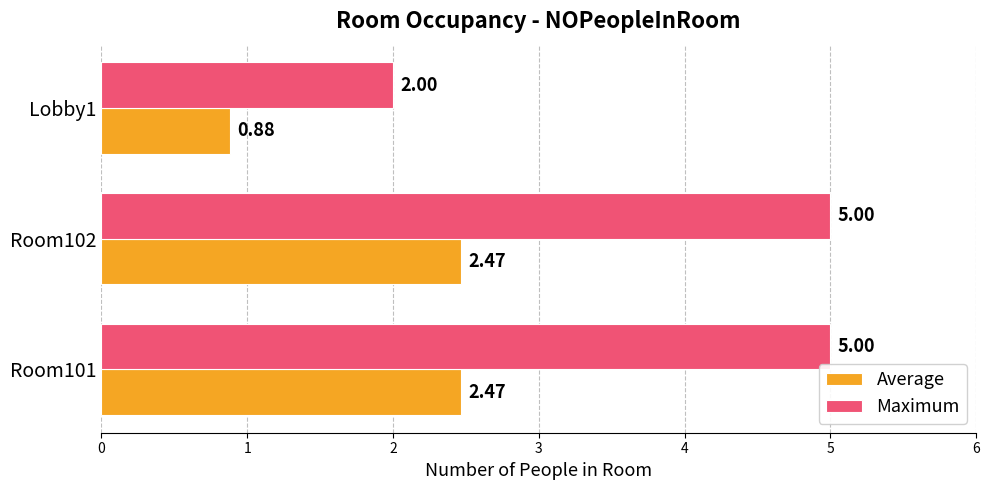

Which series has the largest total across all categories?

Maximum